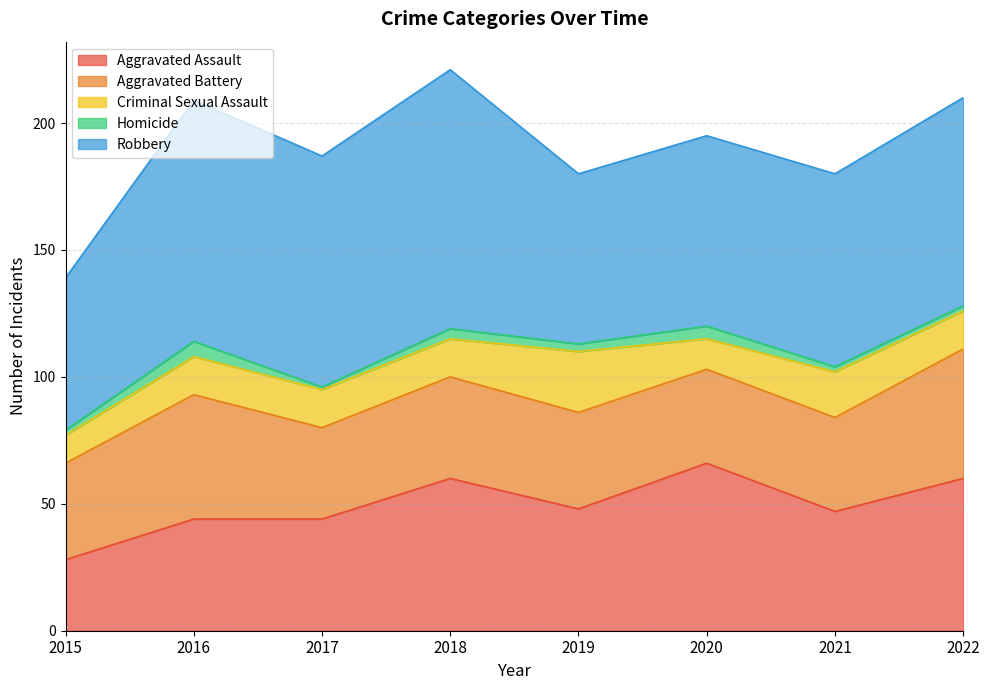

What is the difference between the Homicide values at 2016 and 2019?

3